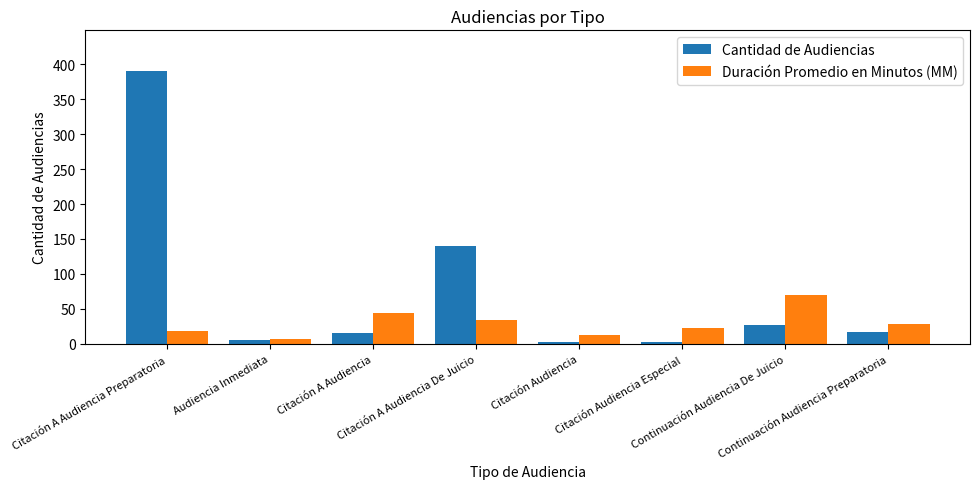

Are the bars grouped side by side (vs. stacked)?

Yes